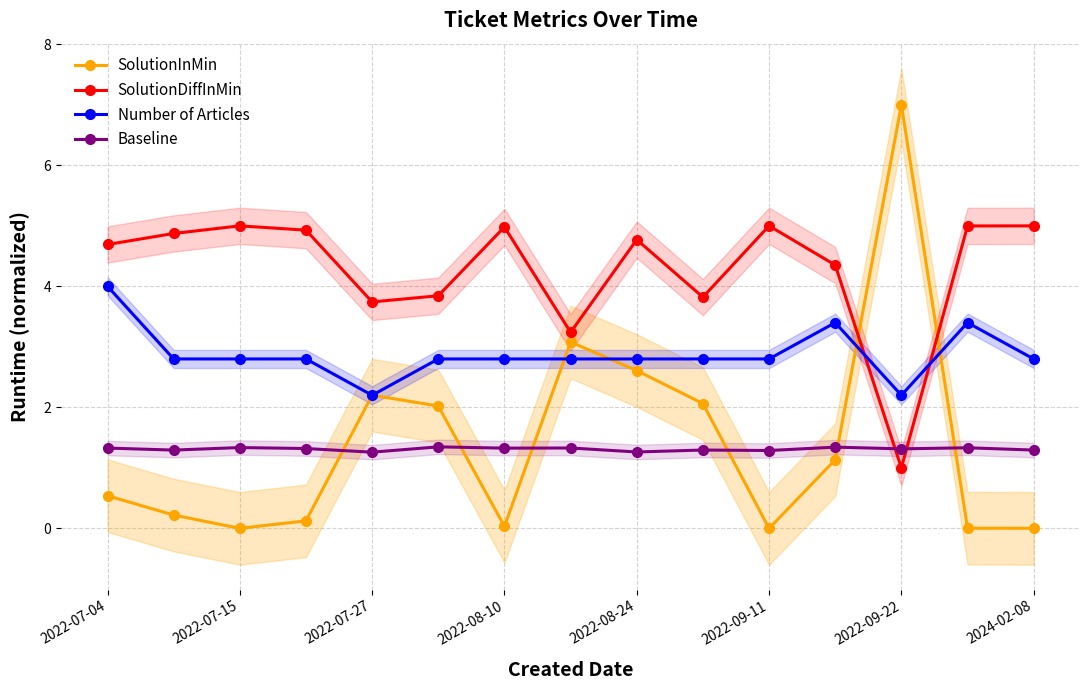

How many interior local peaks does the SolutionDiffInMin series have?

4